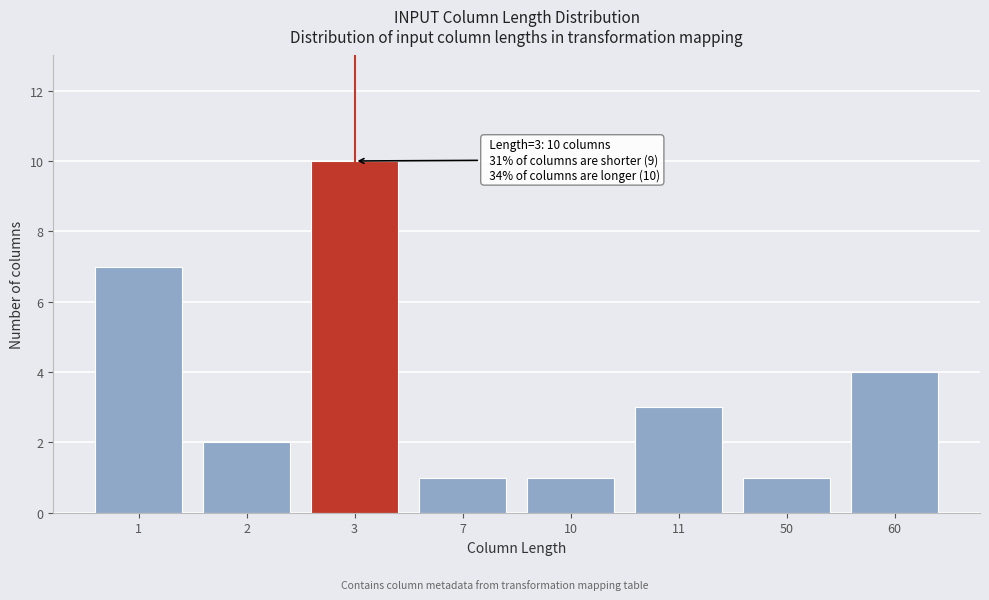

Reading right to left, extract all data points from this chart.

60=4	50=1	11=3	10=1	7=1	3=10	2=2	1=7